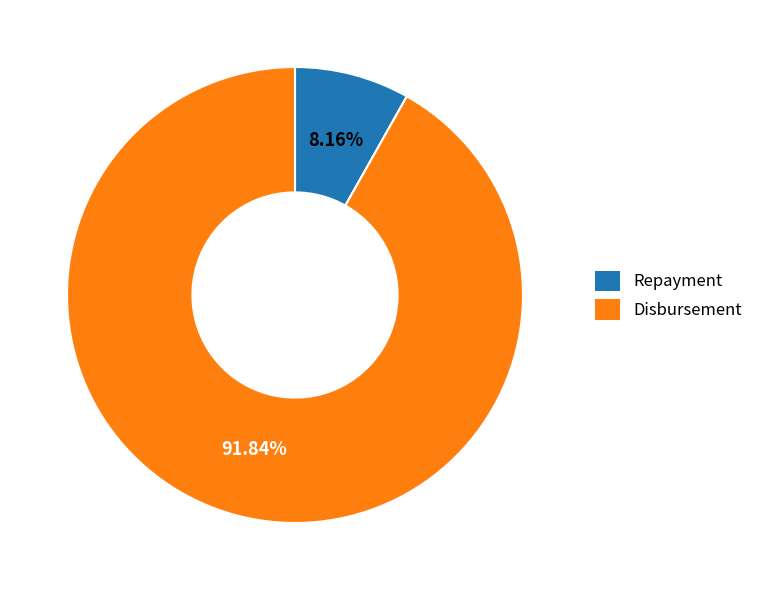

Which category has the biggest portion of the pie?

Disbursement